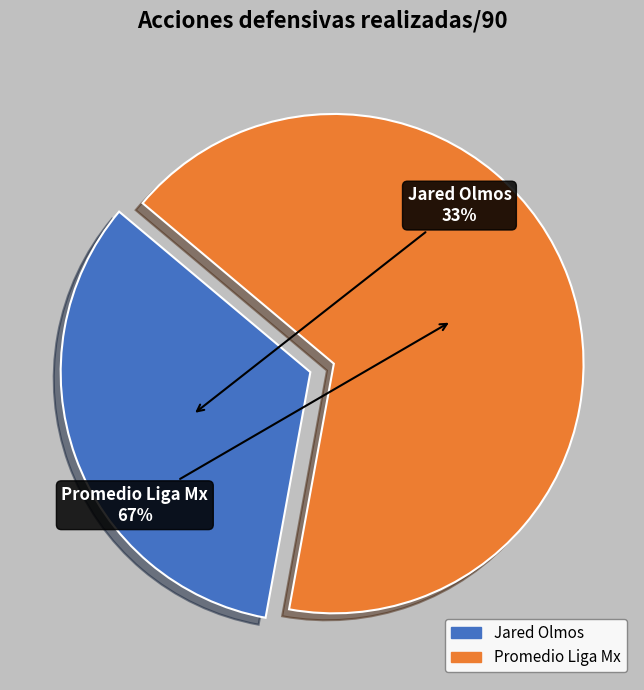

What is the ratio of the value at Promedio Liga Mx to the value at Jared Olmos?

2.0